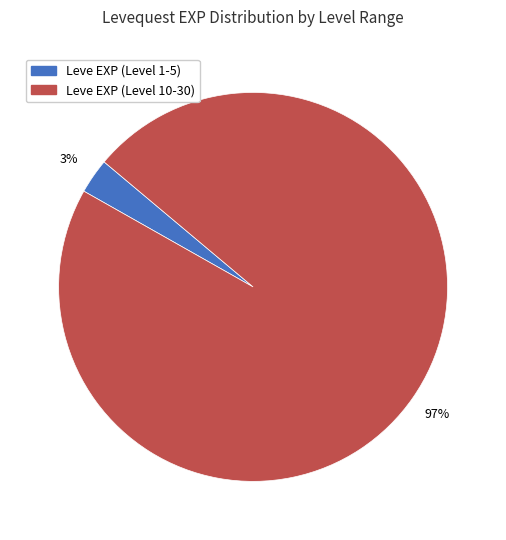

How many slices are in this pie chart?

2